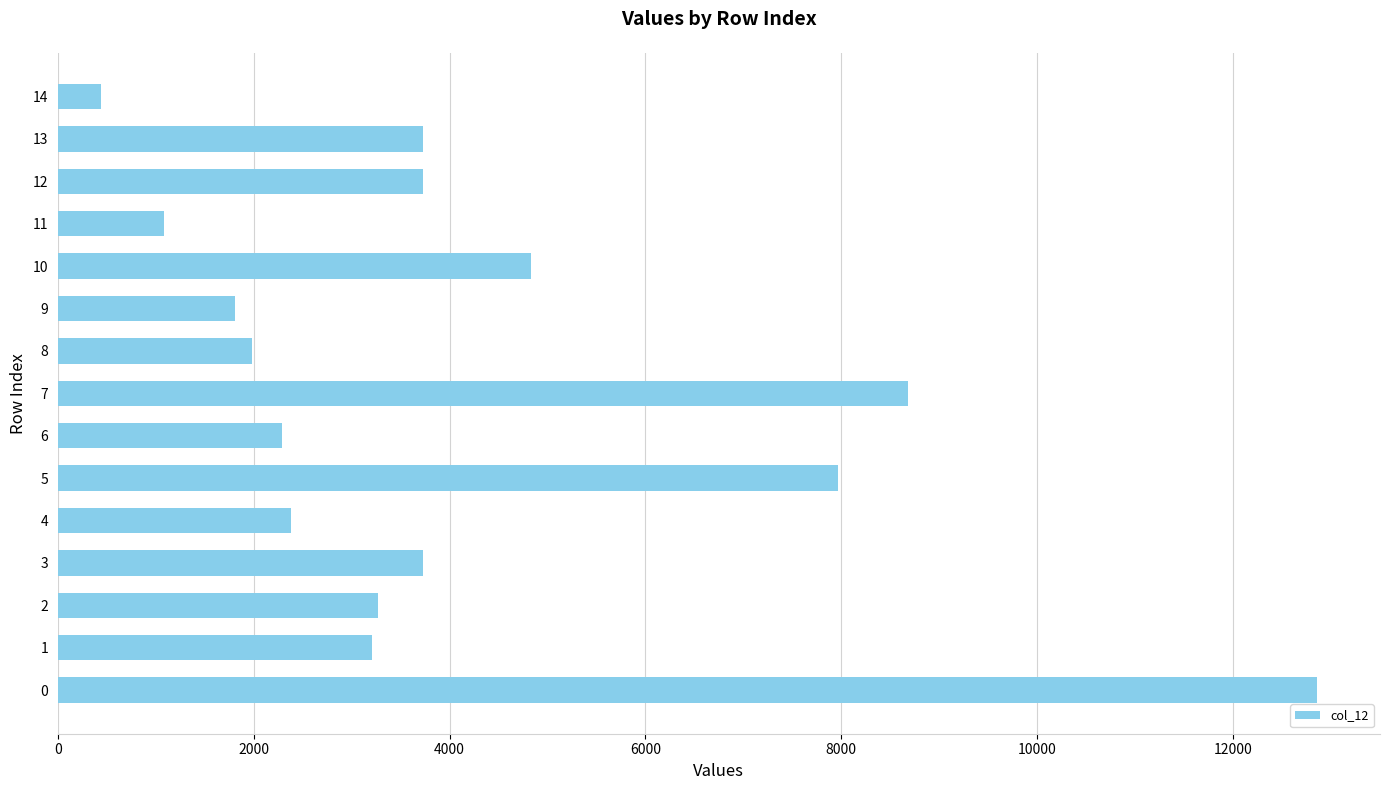

Count the number of values greater than 3265.

8